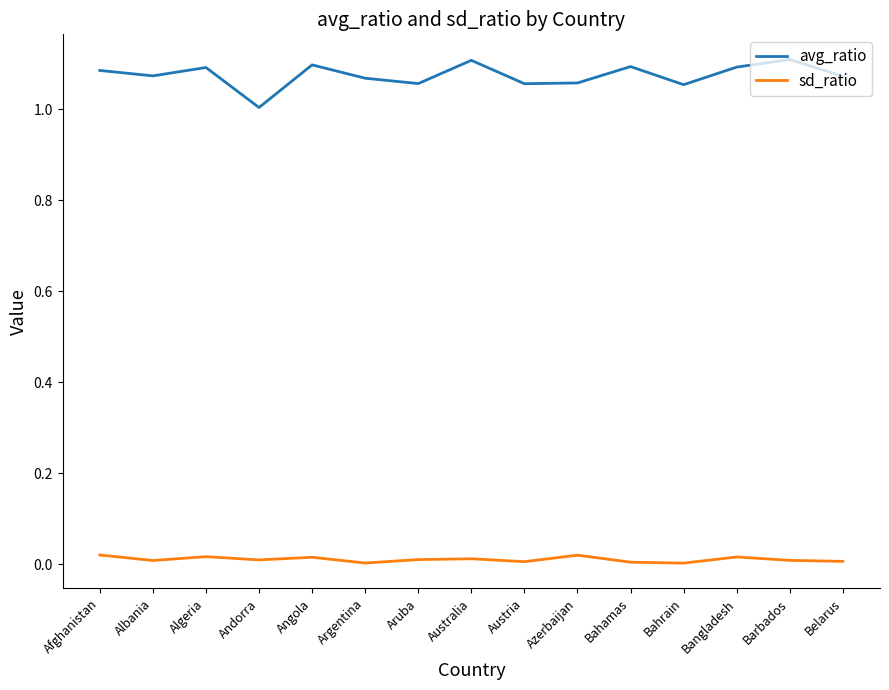

Is the value of sd_ratio at Aruba greater than the value of avg_ratio at Bangladesh?

No